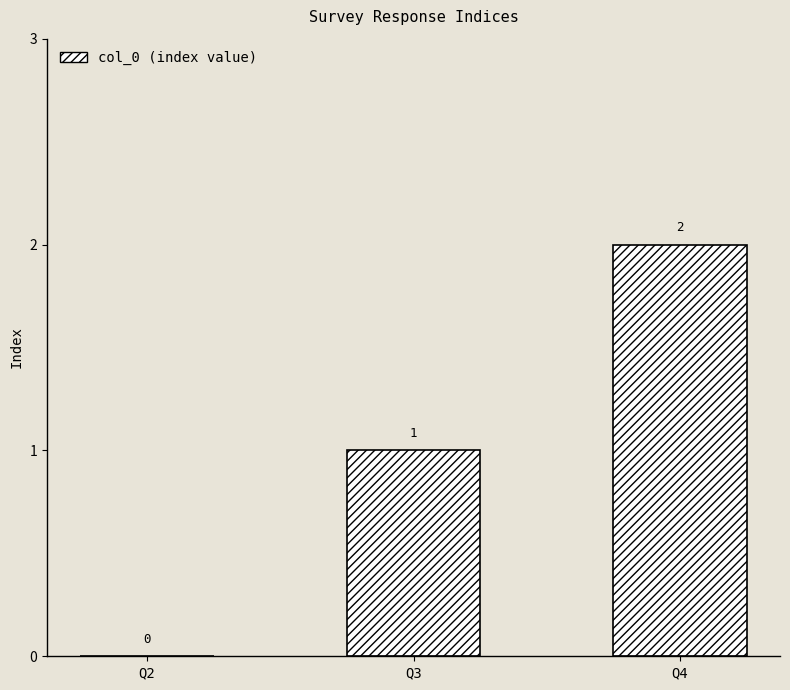

What is the sum of all values?

3